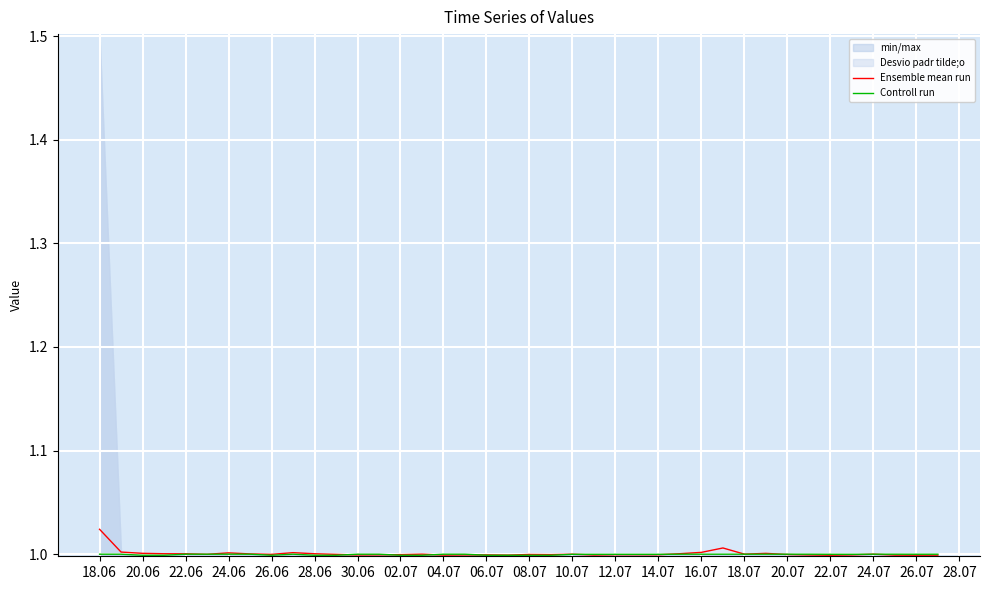

The value of Ensemble mean run at 20.06 is 1.0. True or false?

True